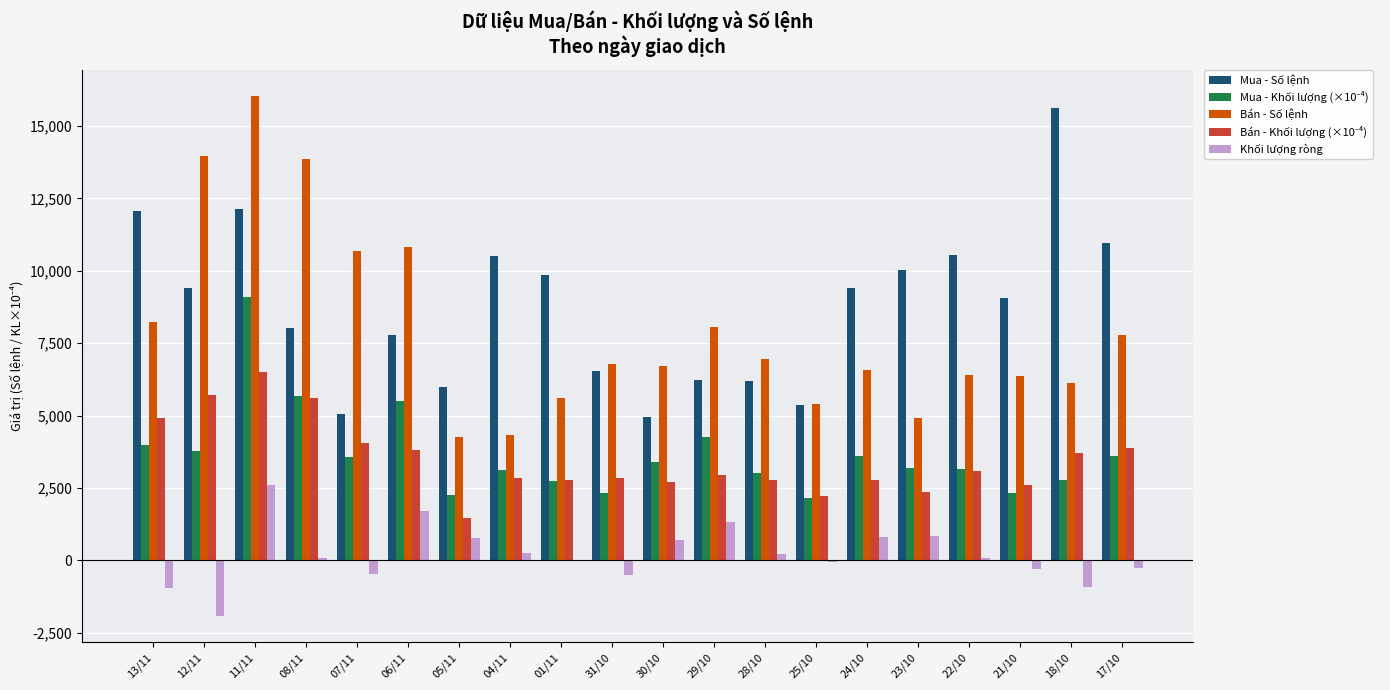

What is the highest value of the Khối lượng ròng series?

2606.0